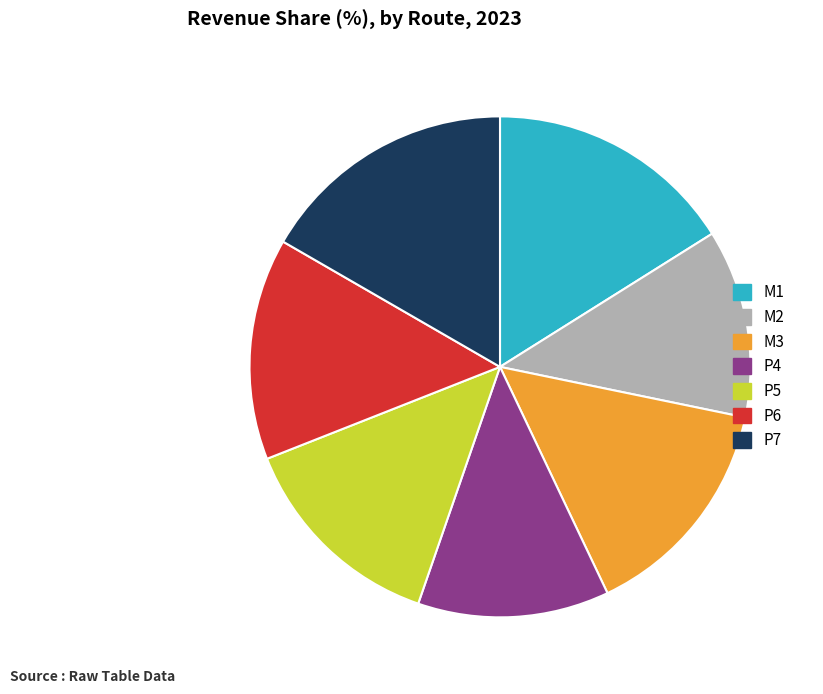

Which category has the biggest portion of the pie?

P7